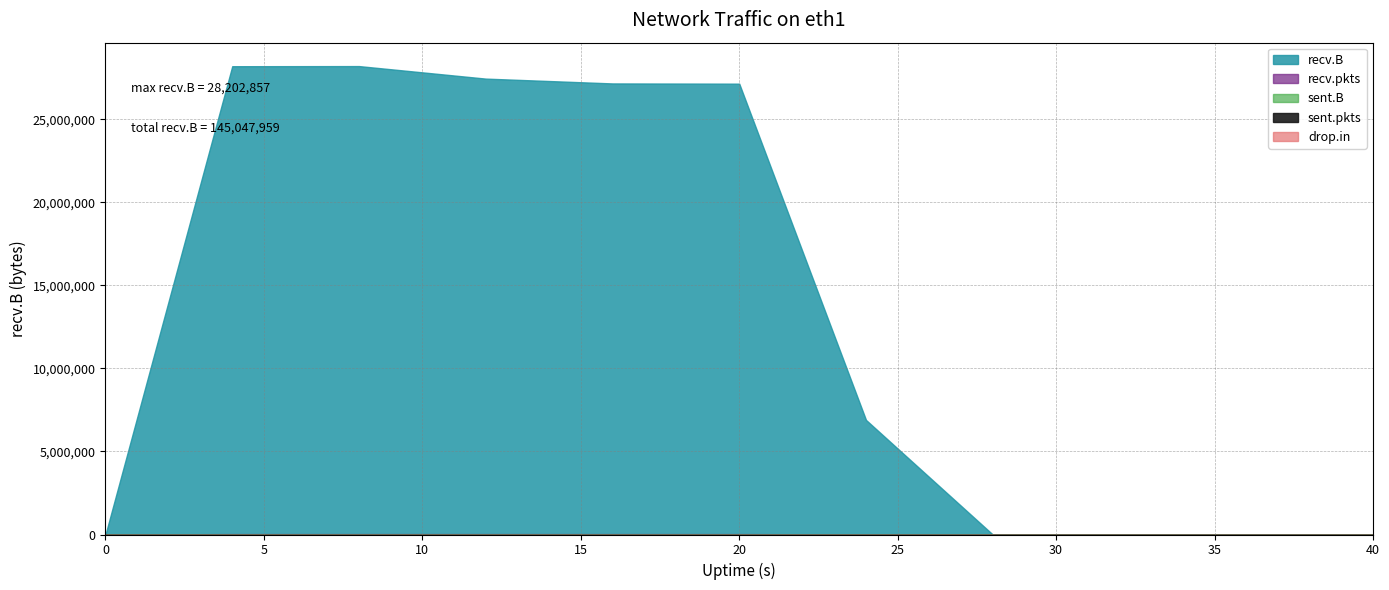

Reading right to left, what are all the values shown in this chart?

recv.B: 40=0	36=0	32=0	28=519	24=6898081	20=27144125	16=27158560	12=27448543	8=28202857	4=28195274	0=0
sent.B: 40=0	36=0	32=0	28=0	24=0	20=0	16=0	12=0	8=70	4=90	0=0
recv.pkts: 40=0	36=0	32=0	28=2	24=6059	20=24426	16=24083	12=25294	8=24799	4=24715	0=0
sent.pkts: 40=0	36=0	32=0	28=0	24=0	20=0	16=0	12=0	8=1	4=1	0=0
drop.in: 40=0	36=0	32=0	28=0	24=0	20=0	16=0	12=0	8=0	4=2	0=0